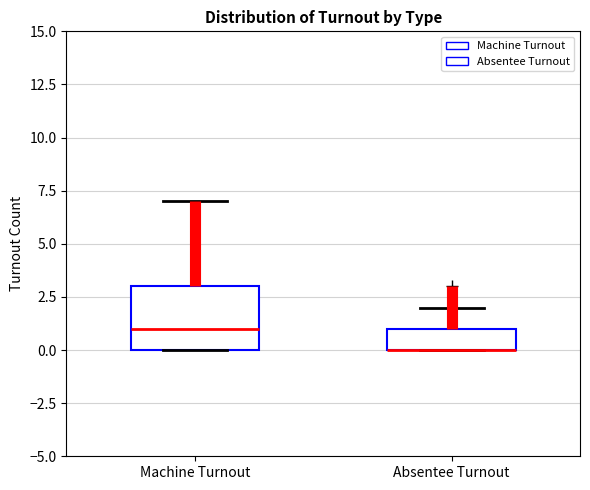

Where does the upper whisker of the box for Absentee Turnout end on the y-axis? The values are not printed on the chart, so give them approximately, as read against the axis.

2